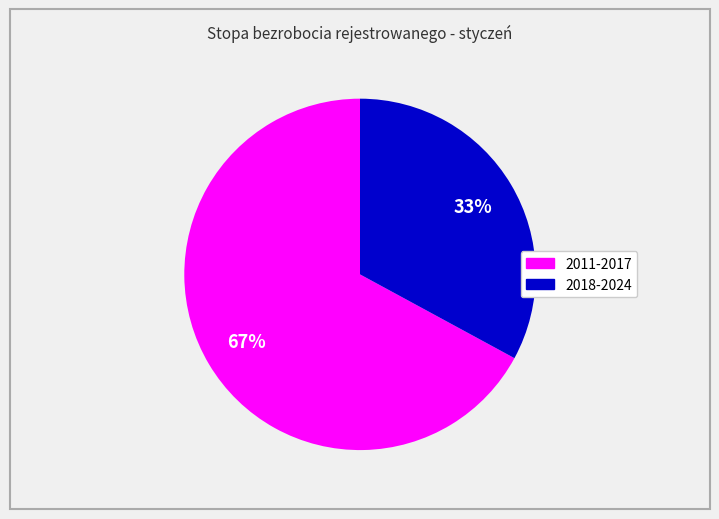

To the nearest percent, what is the average slice percentage?

50%